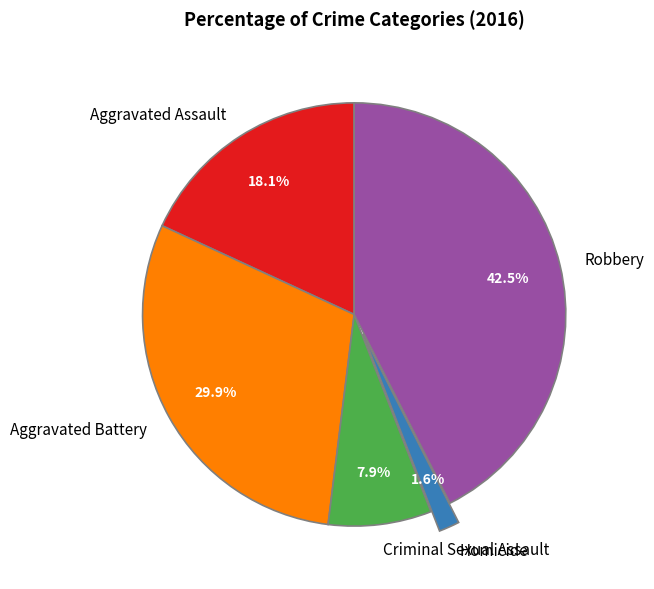

Is there any slice that represents more than half of the pie?

No